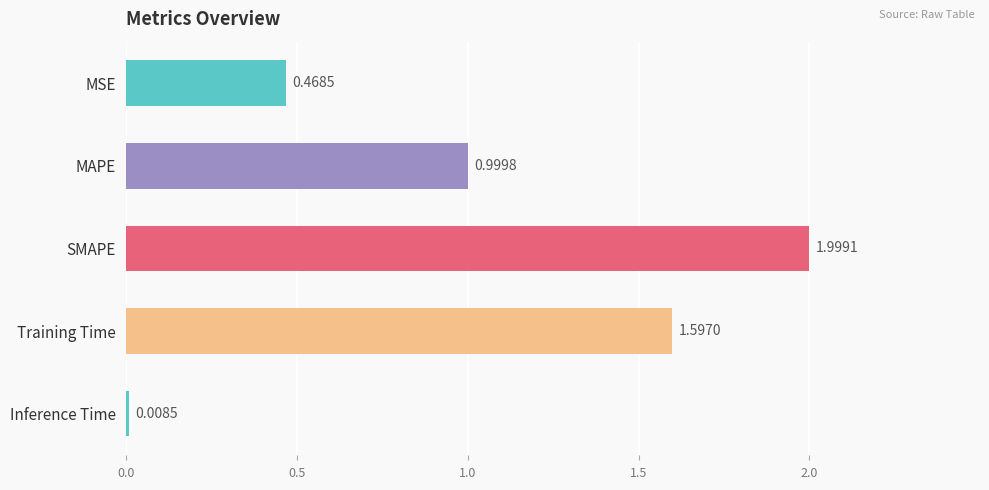

What is the label of the 5th bar from the bottom?

MSE